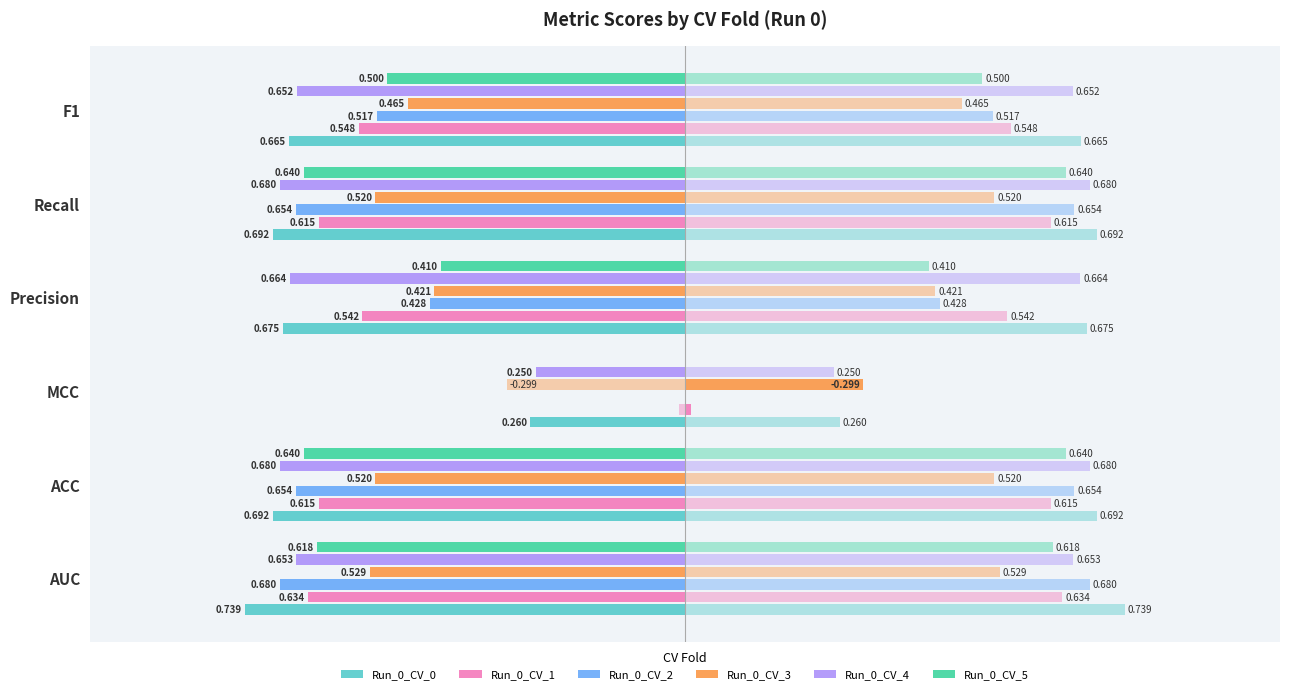

How many series are shown in this chart?

6